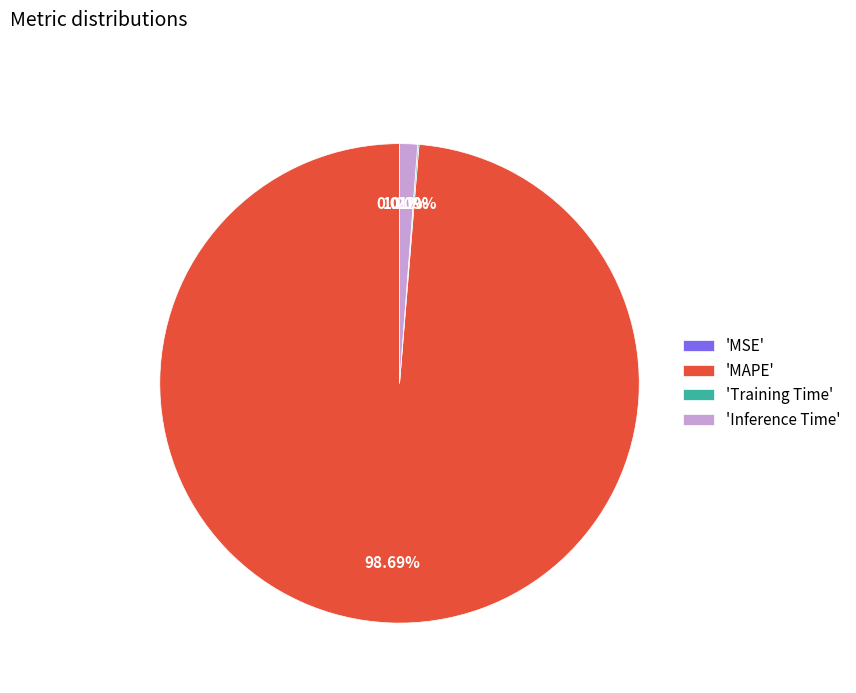

Which slice represents more than half of the pie?

'MAPE'